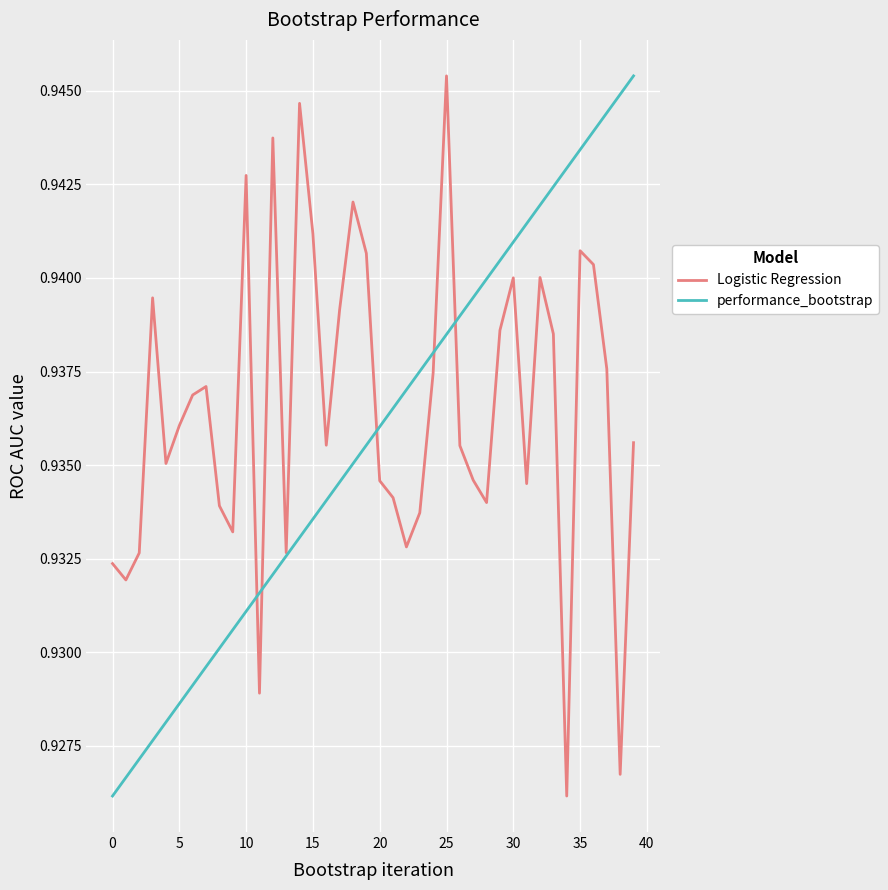

Reading left to right, what are all the values shown in this chart?

Logistic Regression: 0.9	0.9	0.9	0.9	0.9	0.9	0.9	0.9	0.9	0.9	0.9	0.9	0.9	0.9	0.9	0.9	0.9	0.9	0.9	0.9	0.9	0.9	0.9	0.9	0.9	0.9	0.9	0.9	0.9	0.9	0.9	0.9	0.9	0.9	0.9	0.9	0.9	0.9	0.9	0.9
performance_bootstrap: 0.9	0.9	0.9	0.9	0.9	0.9	0.9	0.9	0.9	0.9	0.9	0.9	0.9	0.9	0.9	0.9	0.9	0.9	0.9	0.9	0.9	0.9	0.9	0.9	0.9	0.9	0.9	0.9	0.9	0.9	0.9	0.9	0.9	0.9	0.9	0.9	0.9	0.9	0.9	0.9